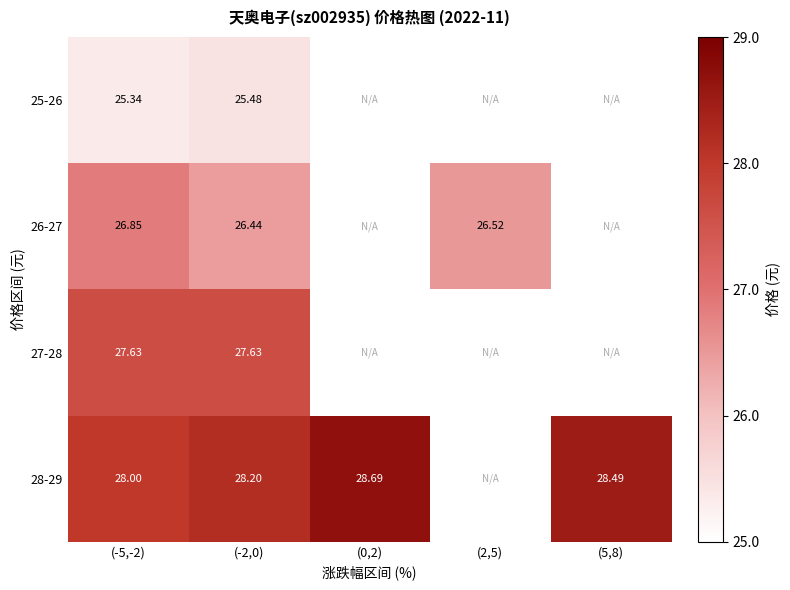

What is the maximum value for 28-29?

28.7